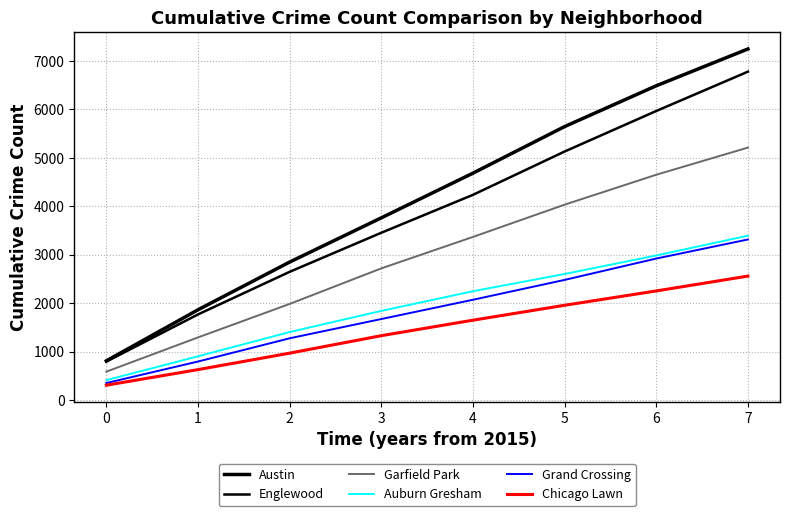

How many lines are shown in the chart?

6